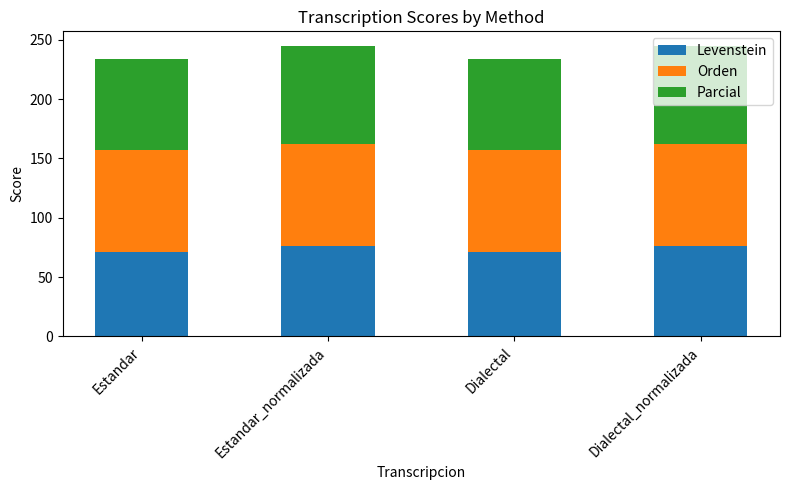

What is the lowest value of the Levenstein series?

71.1